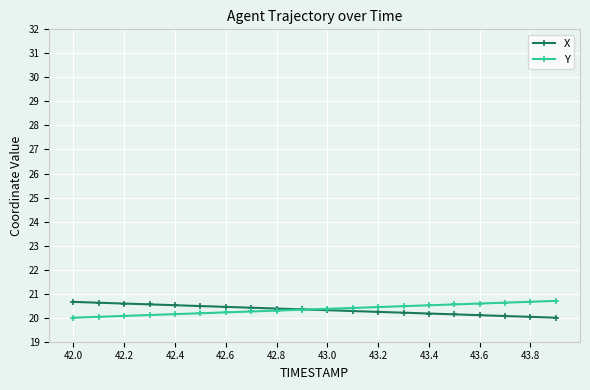

What is the highest value of the Y series?

20.7